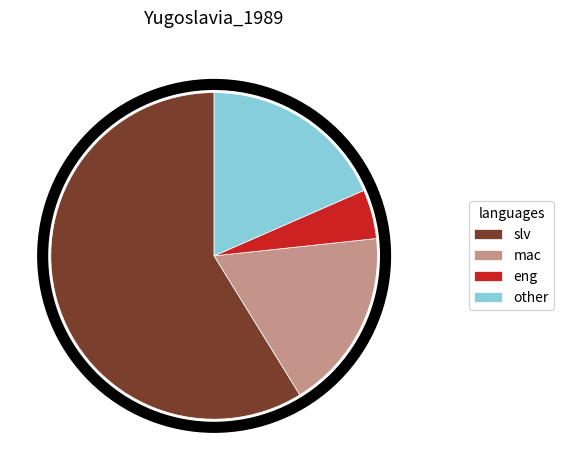

Which slice is the smallest?

eng